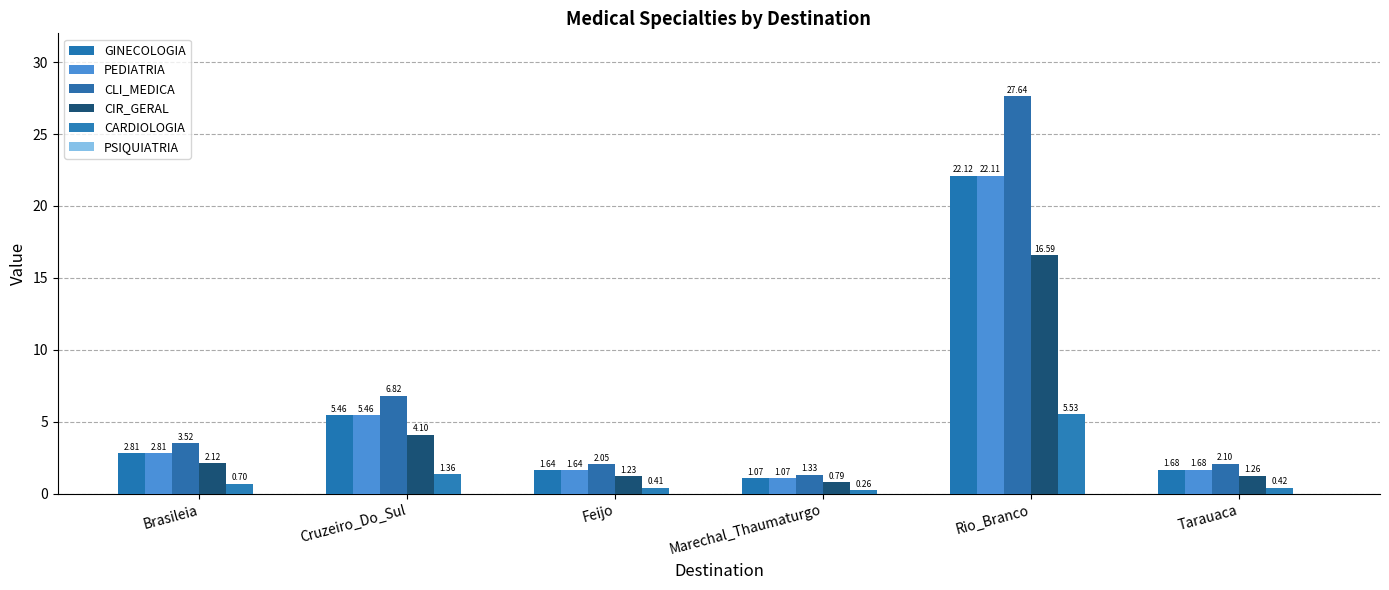

How many groups of bars are there?

6